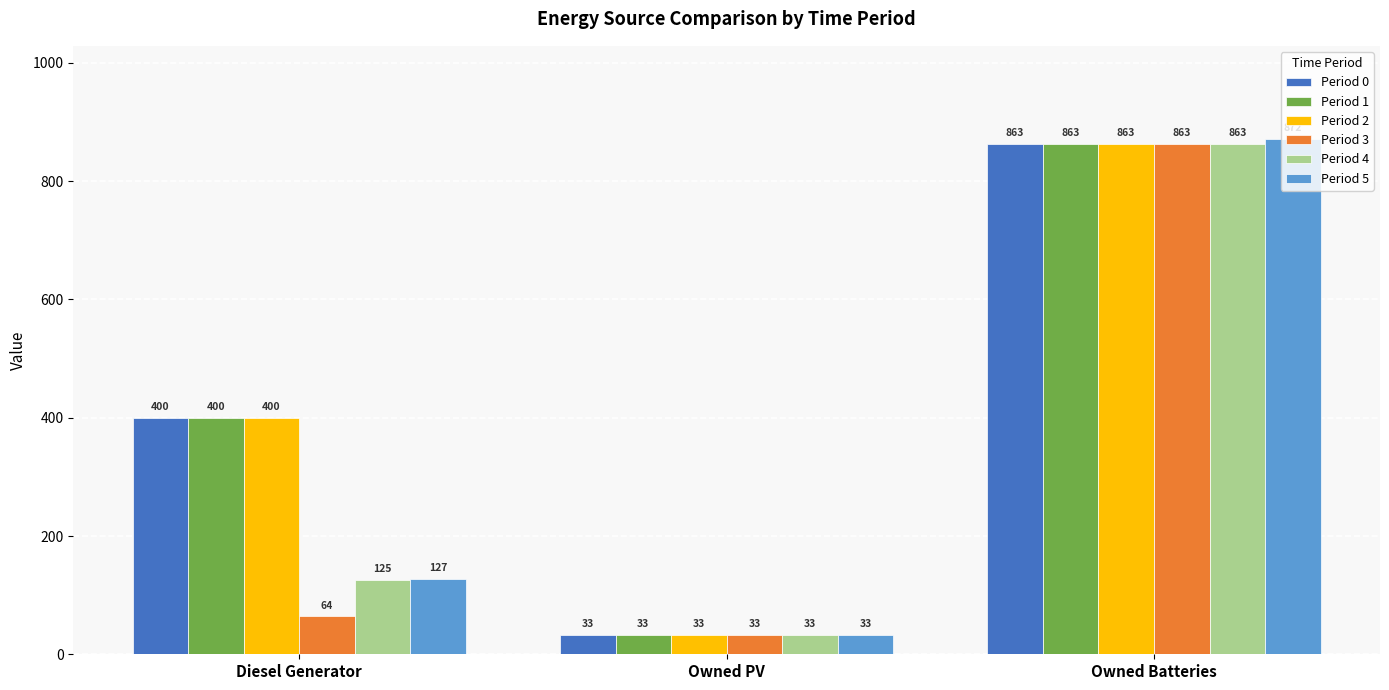

What is the label of the 1st bar from the right?

Owned Batteries